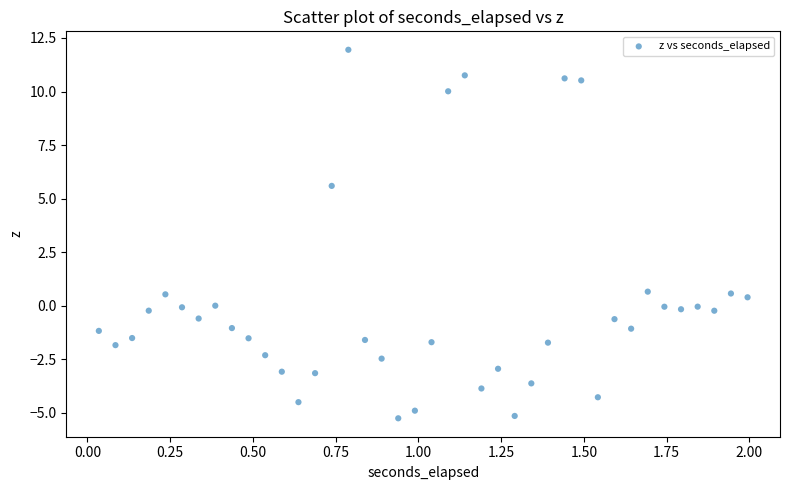

What is the range of Y values (max minus min)?

17.2